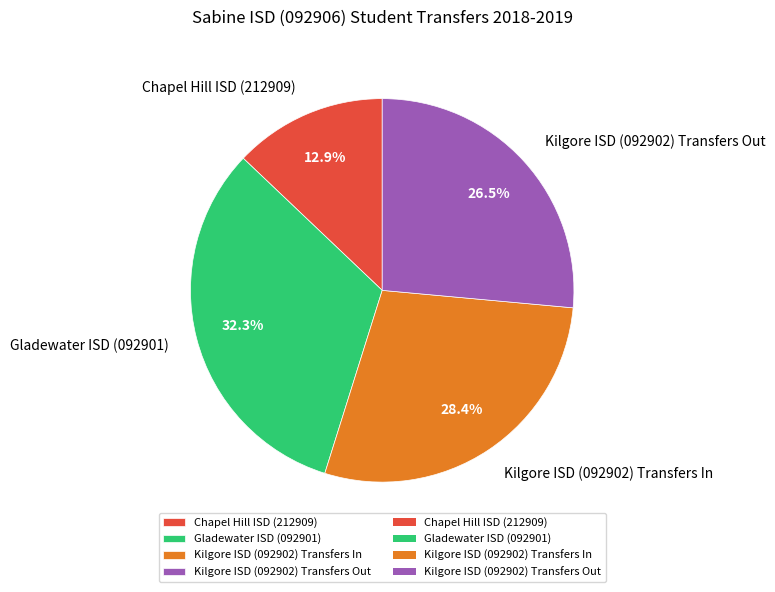

Does Kilgore ISD (092902) Transfers In account for over 50% of the chart?

No